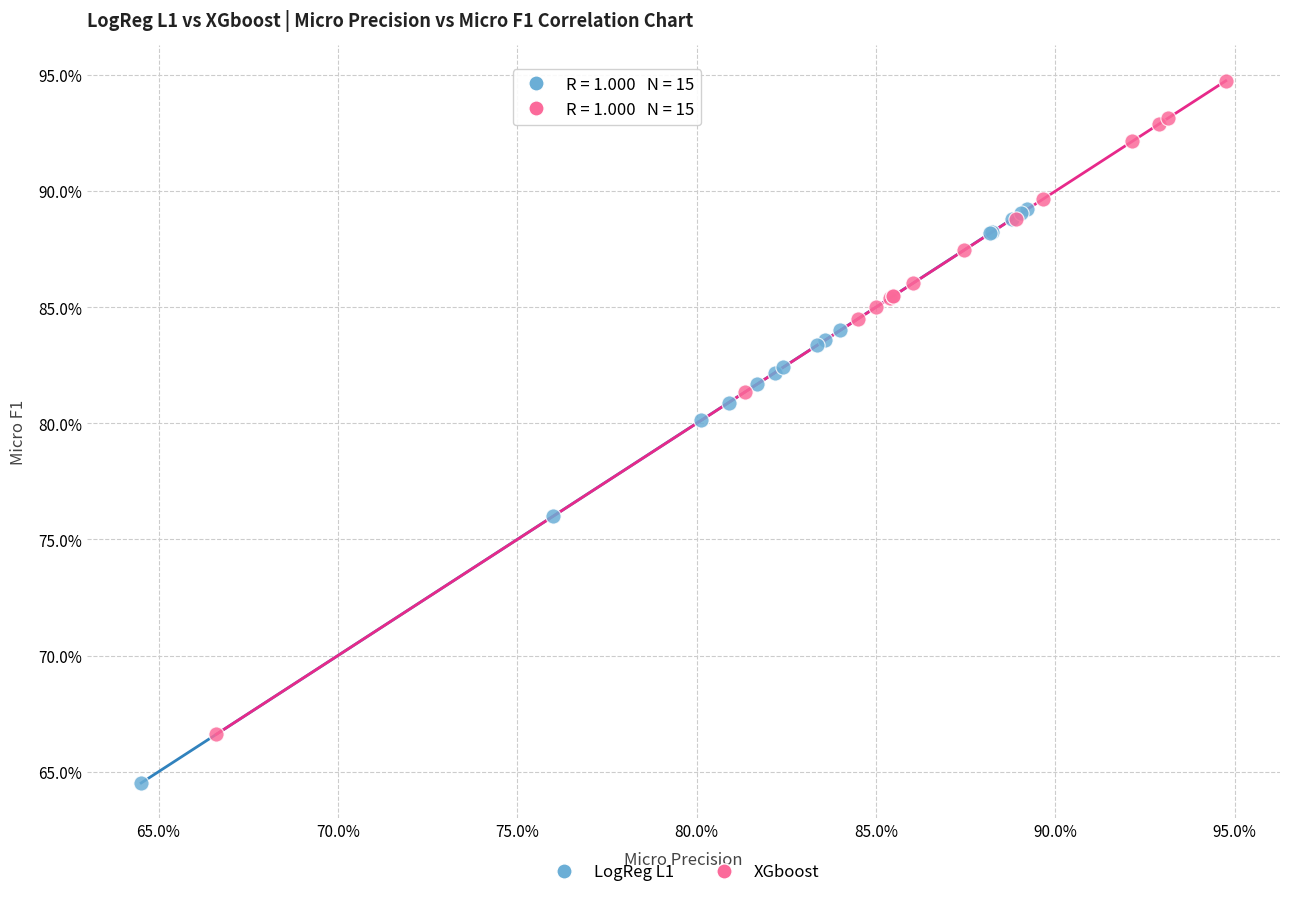

Which series reaches the minimum Y coordinate?

LogReg L1